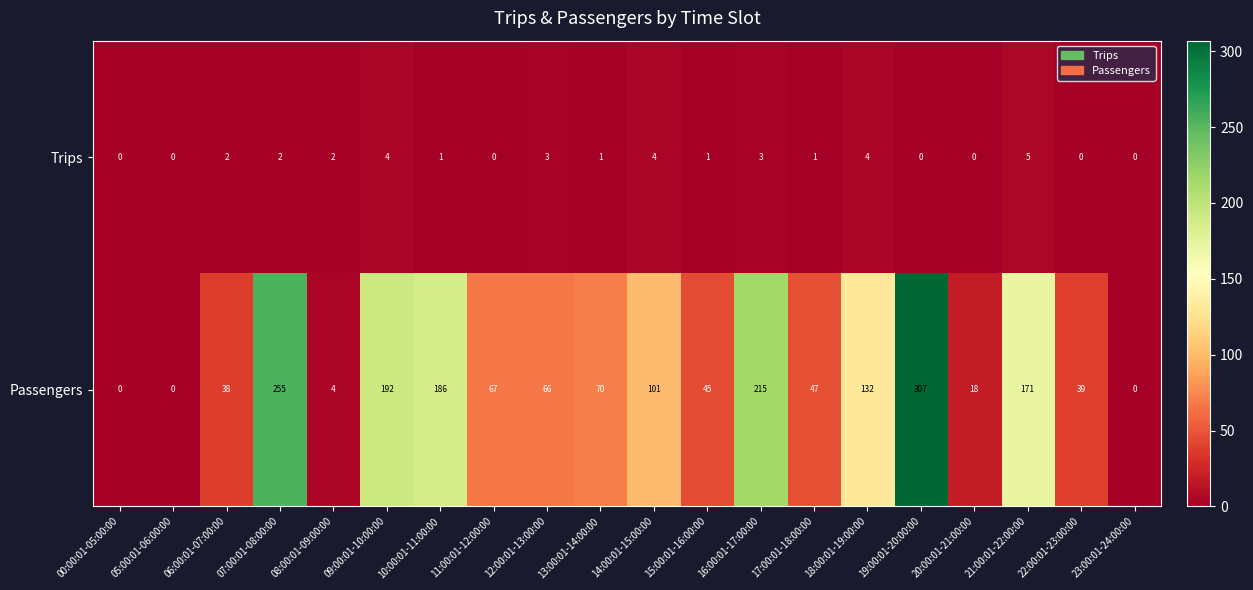

Where is Passengers nearest to the value 153?

21:00:01-22:00:00